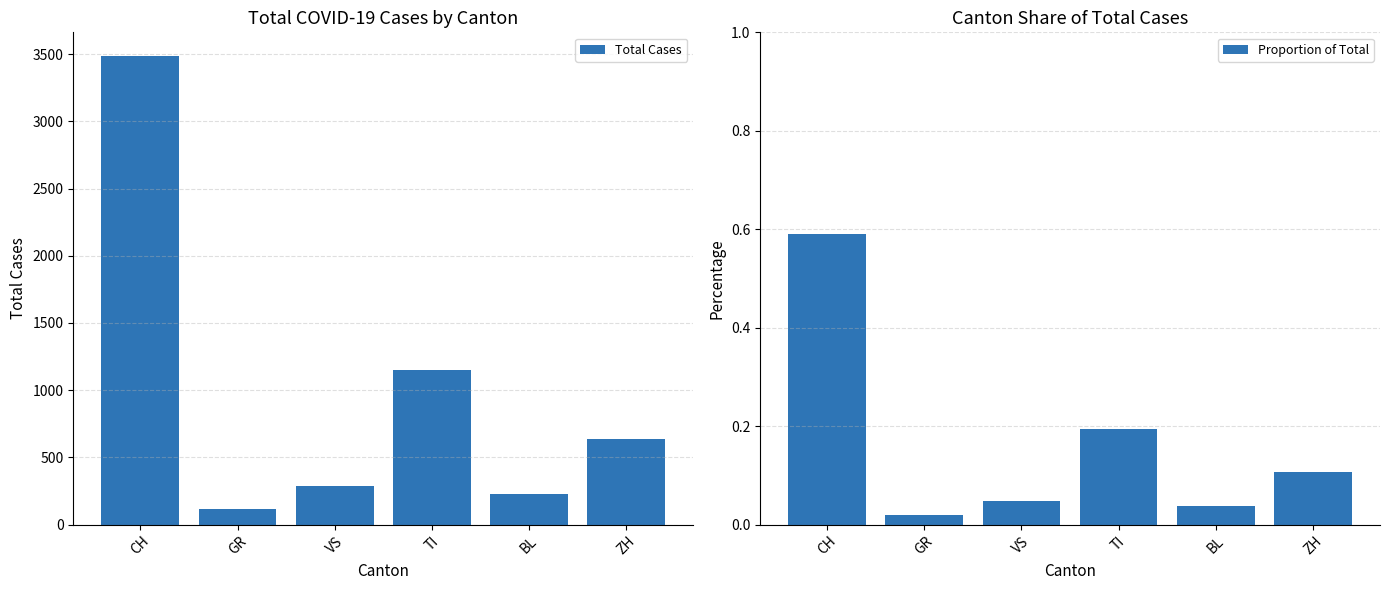

Where is Total Cases nearest to the value 1803?

TI